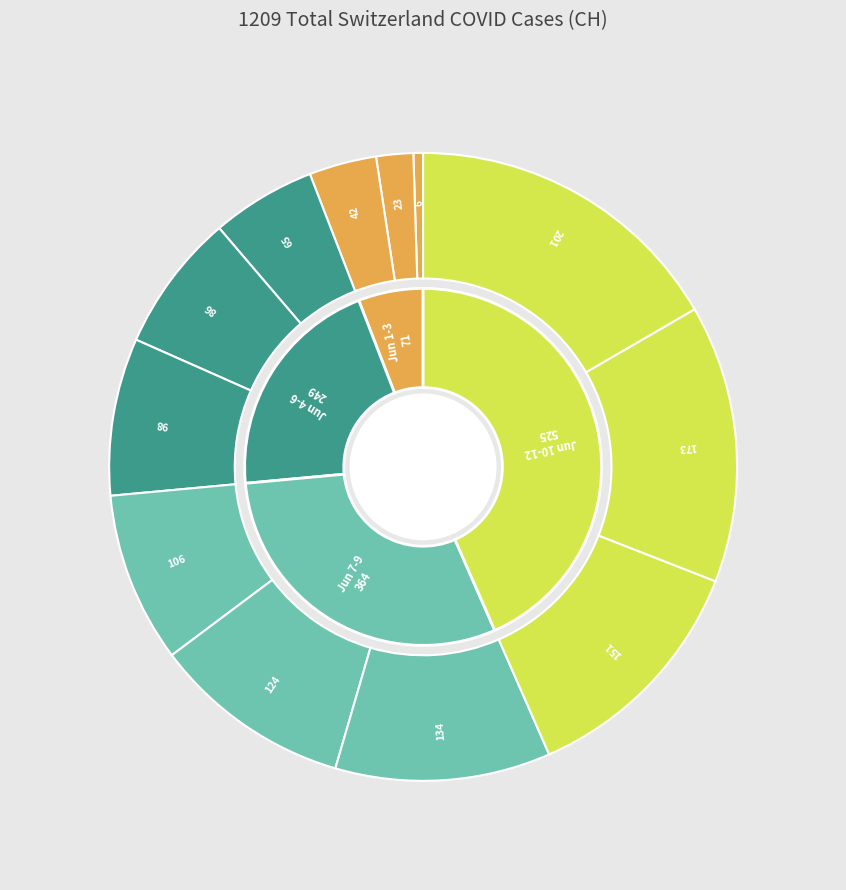

Rank the categories by value from highest to lowest.

2020-06-12, 2020-06-11, 2020-06-10, 2020-06-09, 2020-06-08, 2020-06-07, 2020-06-06, 2020-06-05, 2020-06-04, 2020-06-03, 2020-06-02, 2020-06-01